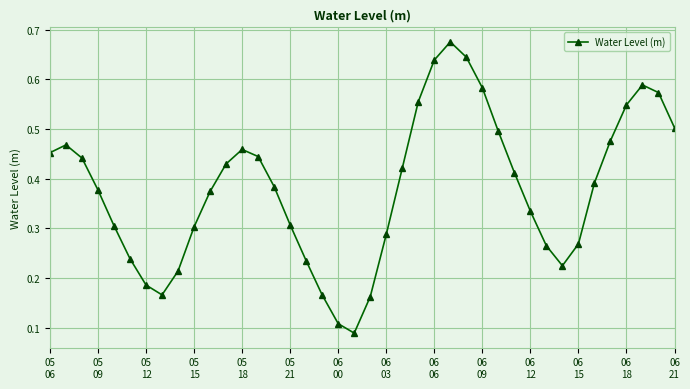

How many values are between 0 and 1?

40